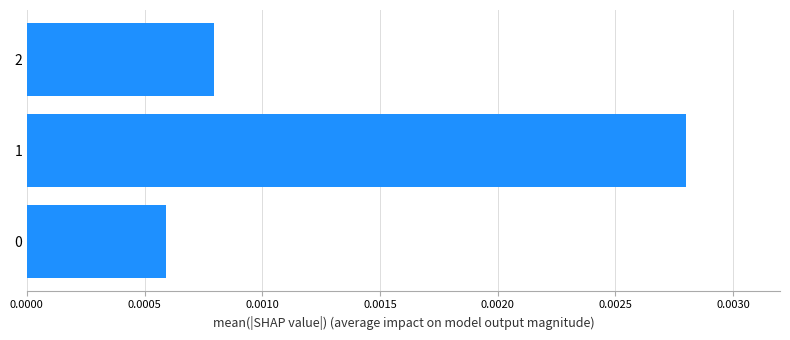

Are the bars horizontal?

Yes